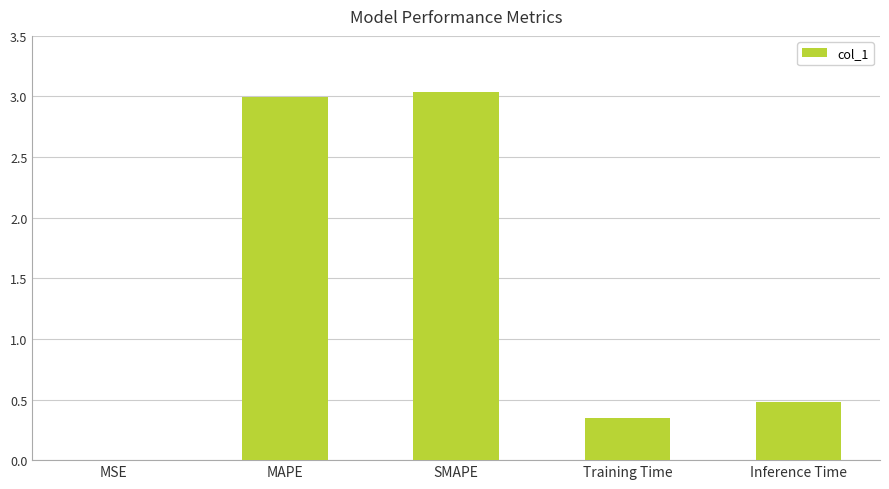

At which category does the chart reach its peak across all series?

SMAPE